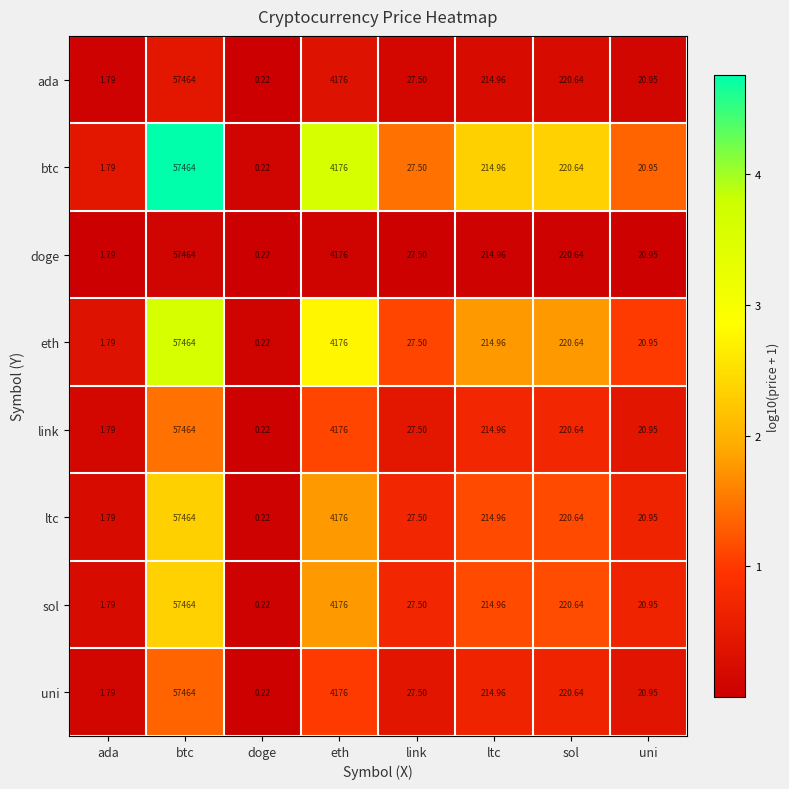

How many categories are shown in the chart?

8